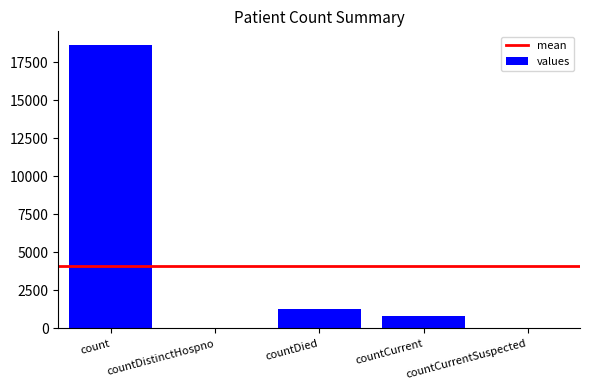

What is the greatest value displayed?

18615